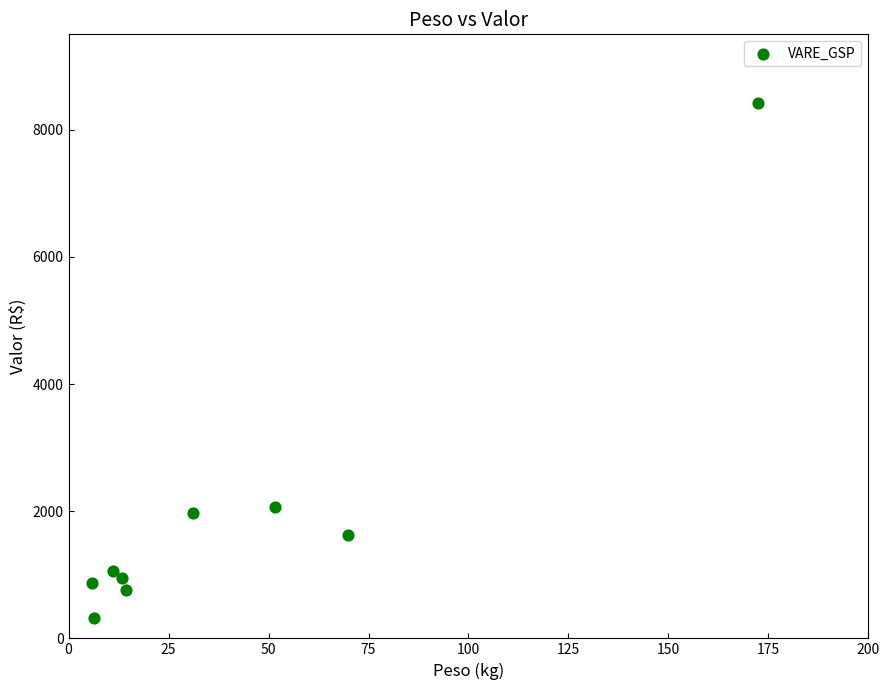

What is the range of Y values (max minus min)?

8095.1